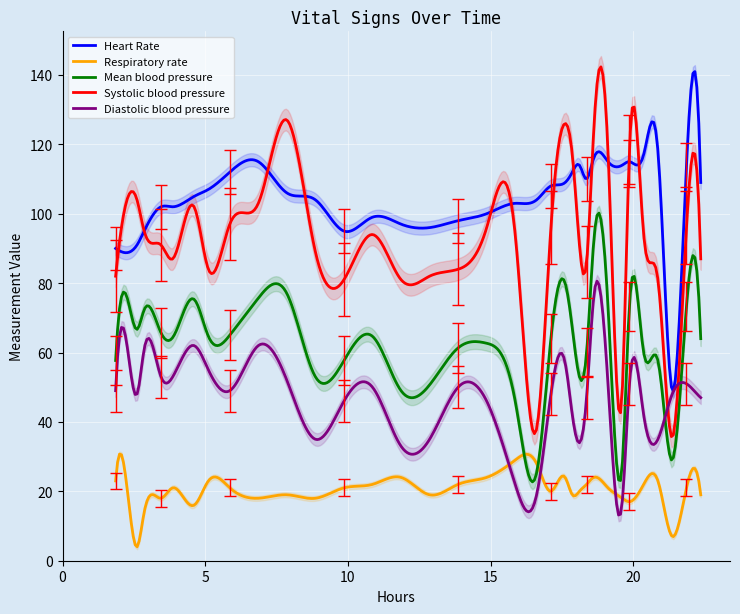

Which series changed the most between 1 and 24?

Heart Rate